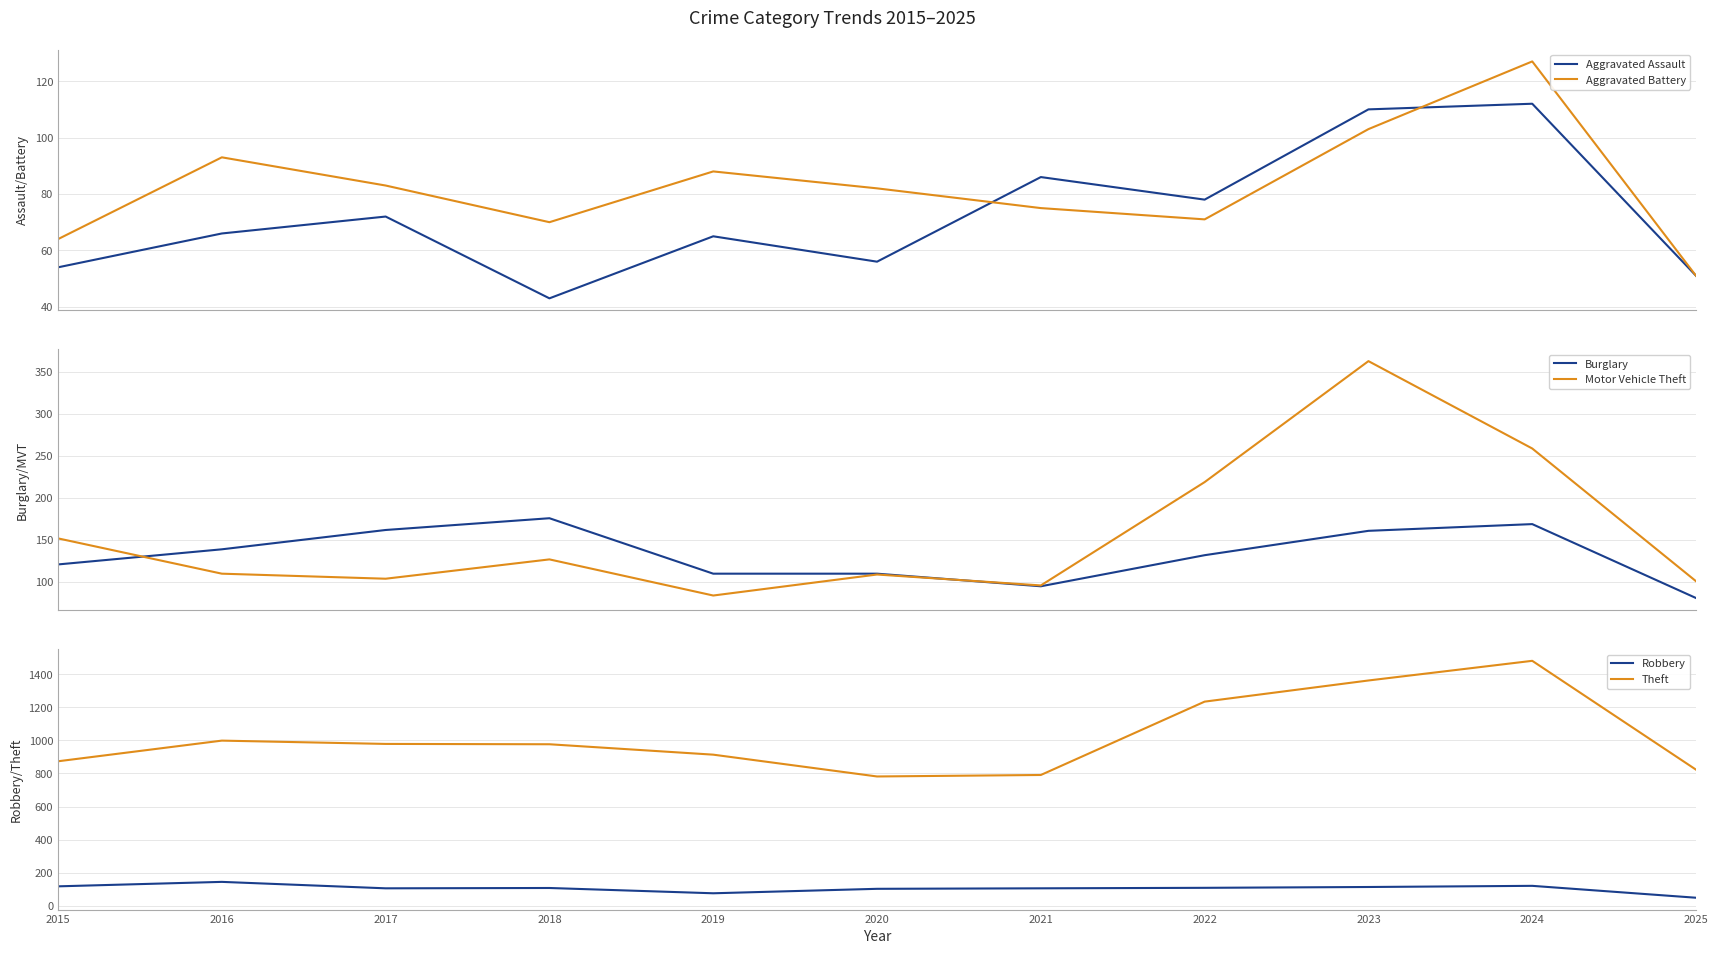

Rank the series at 2020 from lowest to highest value.

Aggravated Assault, Aggravated Battery, Robbery, Motor Vehicle Theft, Burglary, Theft